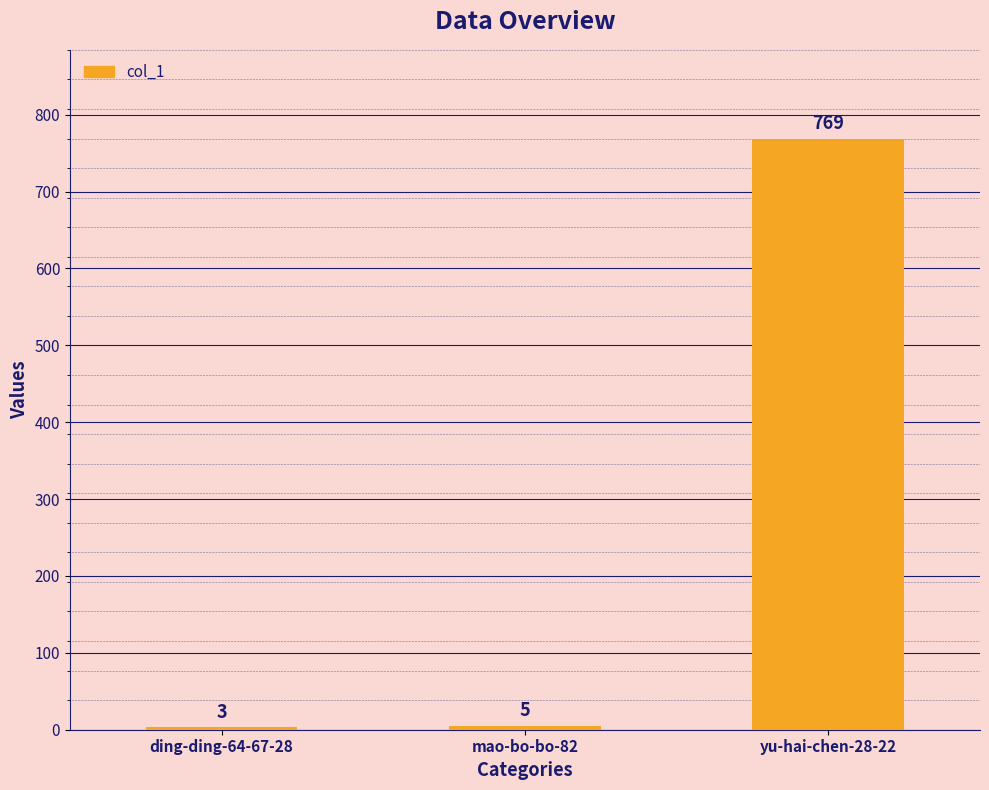

What is the change in value from ding-ding-64-67-28 to mao-bo-bo-82?

+2